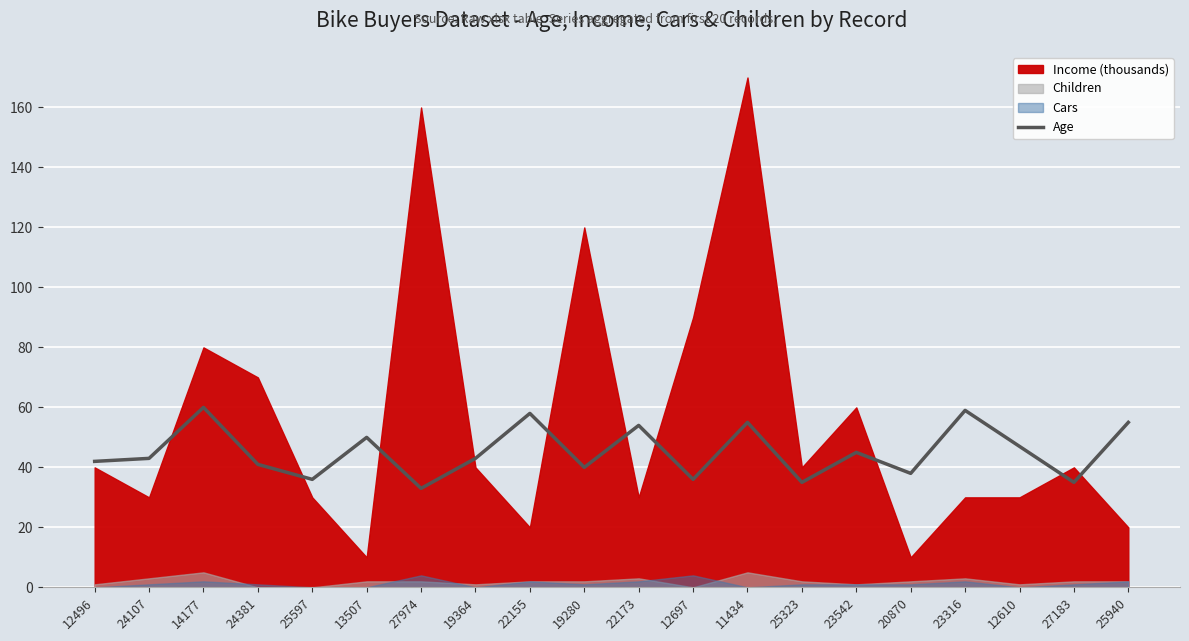

The value at 19364 is 43. True or false?

True